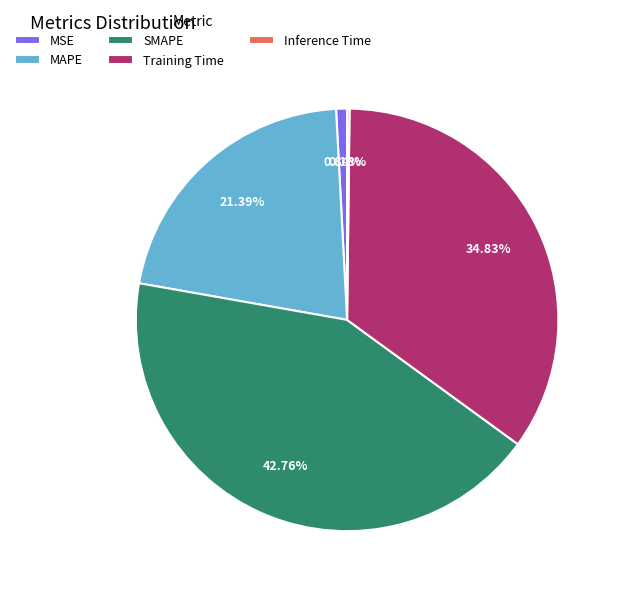

Is there a majority slice in this chart?

No